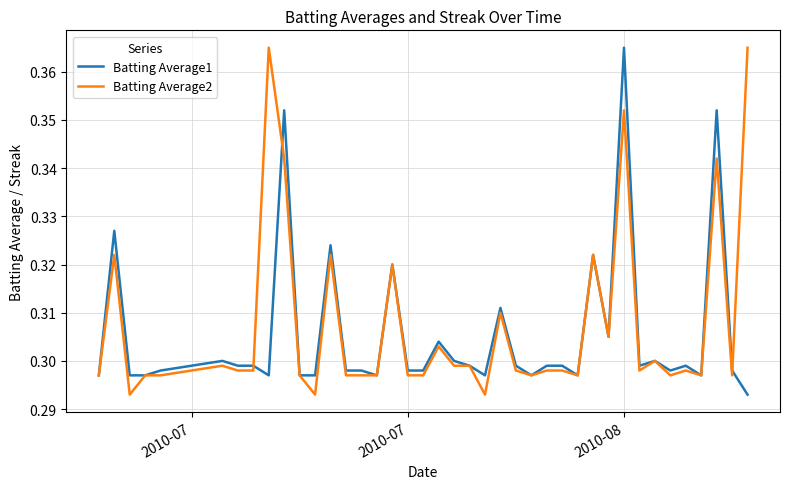

At which category is the sum across all series the highest?

2010-08